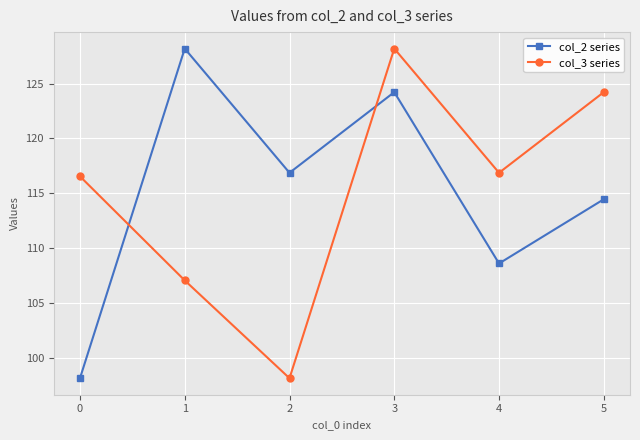

At which category does col_3 series reach its first local peak?

3